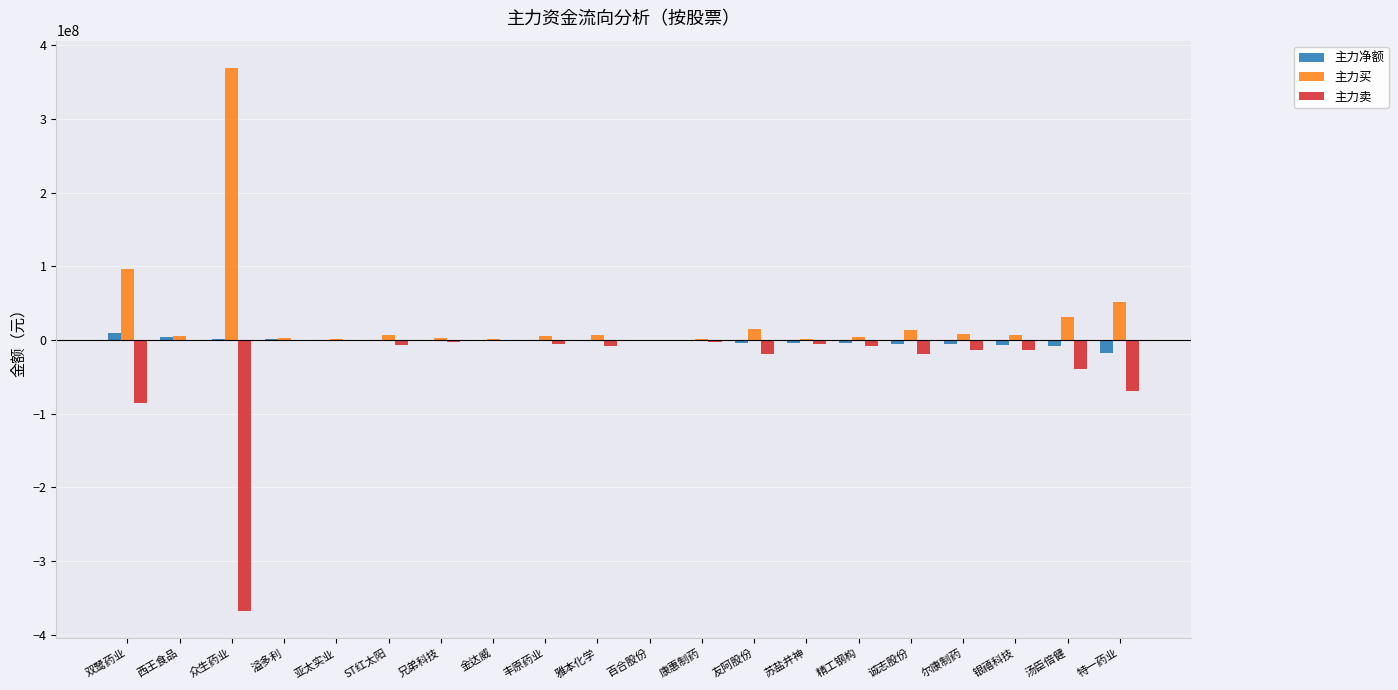

What is the greatest value displayed?

369261385